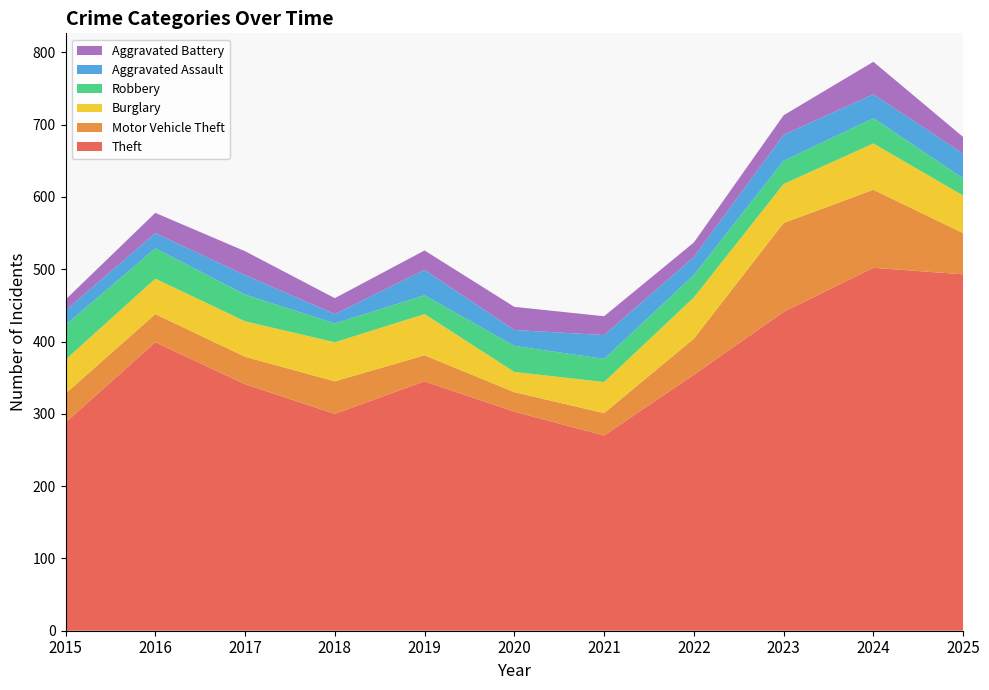

Reading right to left, list all the values displayed in this chart.

Theft: 493	502	441	354	270	303	345	300	341	399	288
Motor Vehicle Theft: 57	108	123	50	31	27	36	45	38	39	40
Burglary: 52	64	54	57	43	28	57	54	49	49	47
Robbery: 24	35	32	31	32	36	26	26	37	42	48
Aggravated Assault: 34	33	36	25	33	22	35	13	27	21	20
Aggravated Battery: 23	45	27	20	26	32	27	22	33	28	15